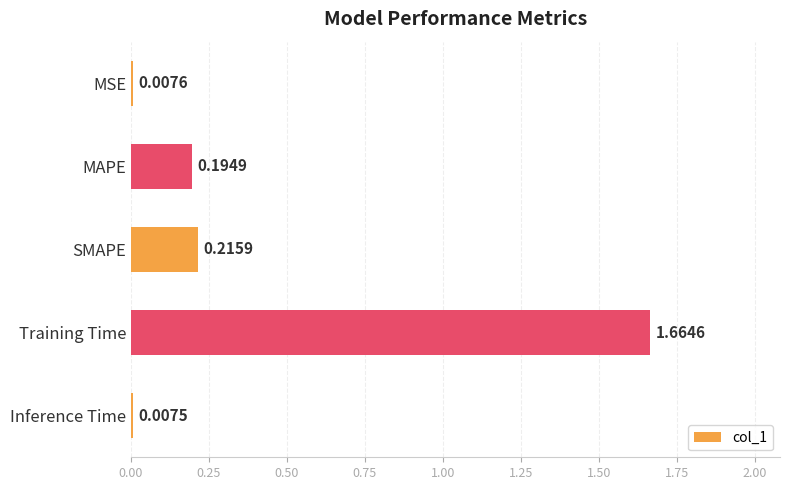

List the labels in order of value, smallest first.

Inference Time, MSE, MAPE, SMAPE, Training Time